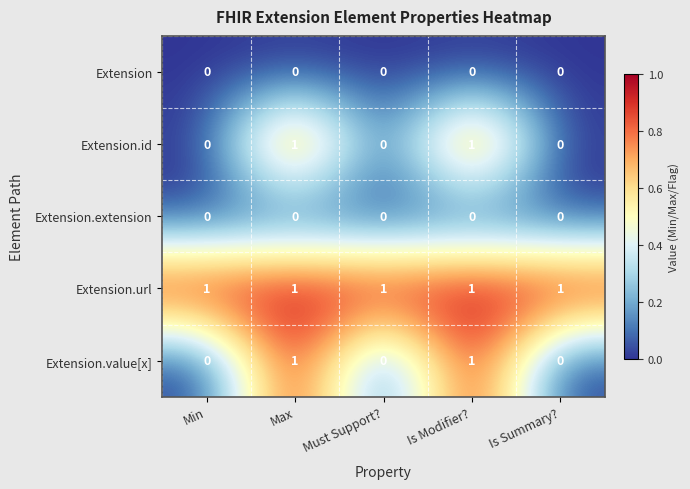

Is it true that Extension.value[x] equals 1 at Max?

True